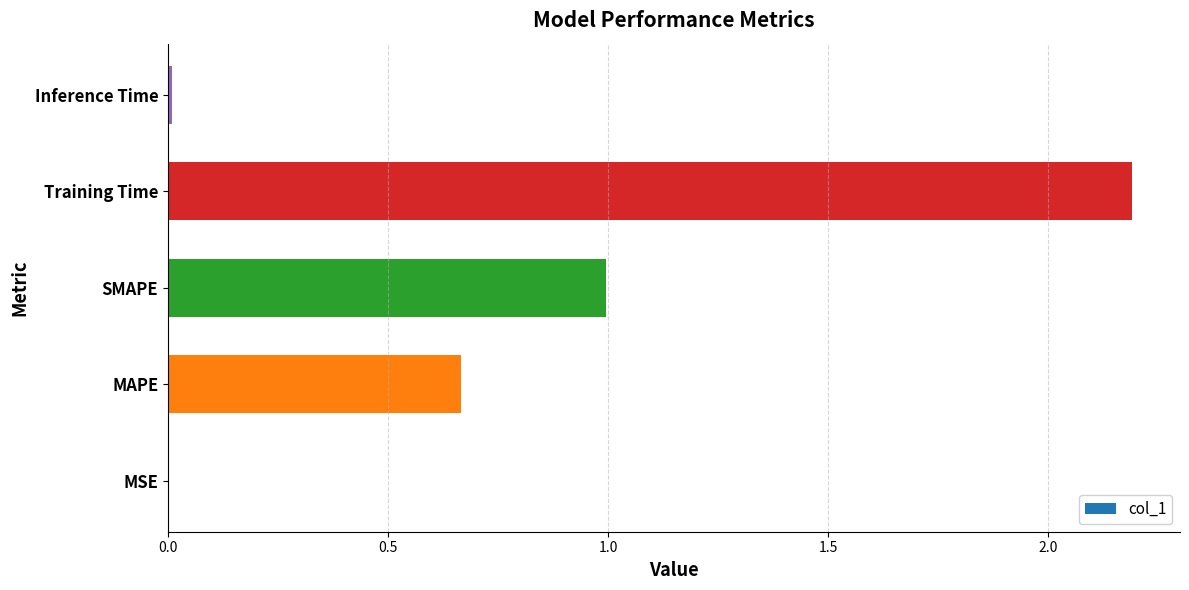

Is it true that the value at Training Time is 3.0?

False